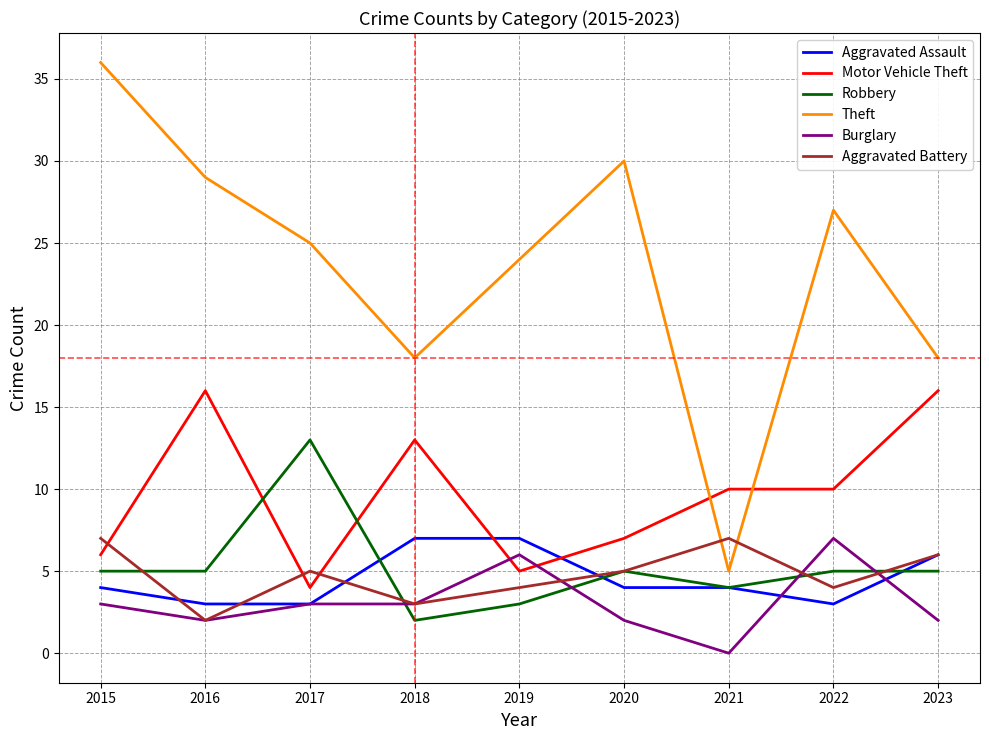

Which series has the largest total across all categories?

Theft